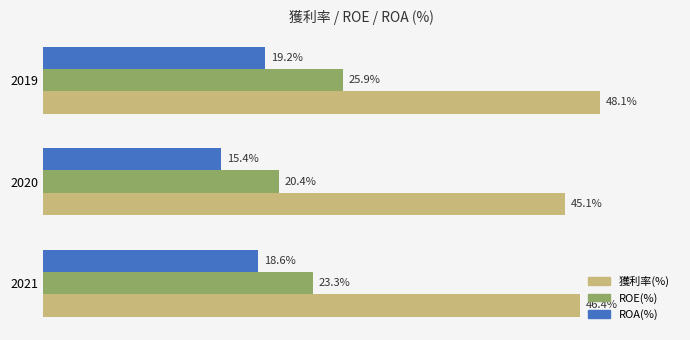

Which series has the largest range (max minus min)?

ROE(%)